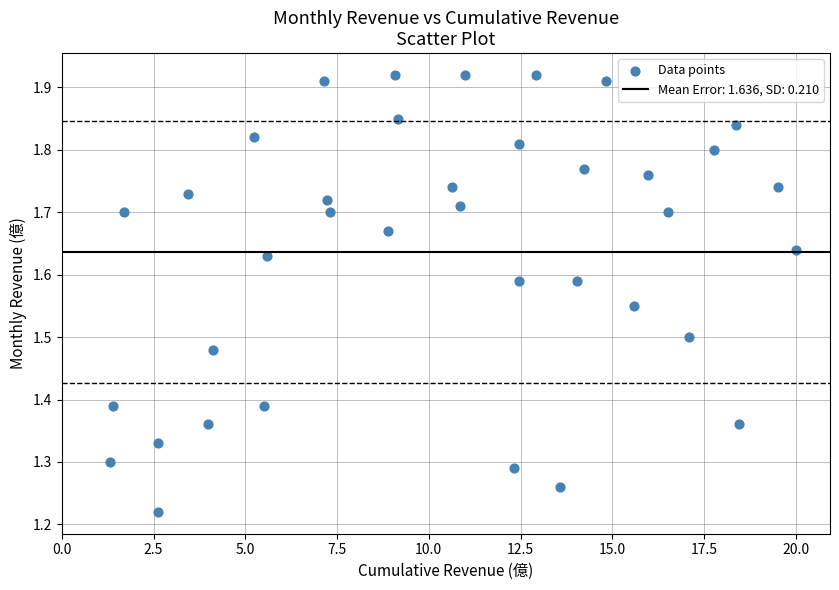

What is the range of Y values (max minus min)?

0.7